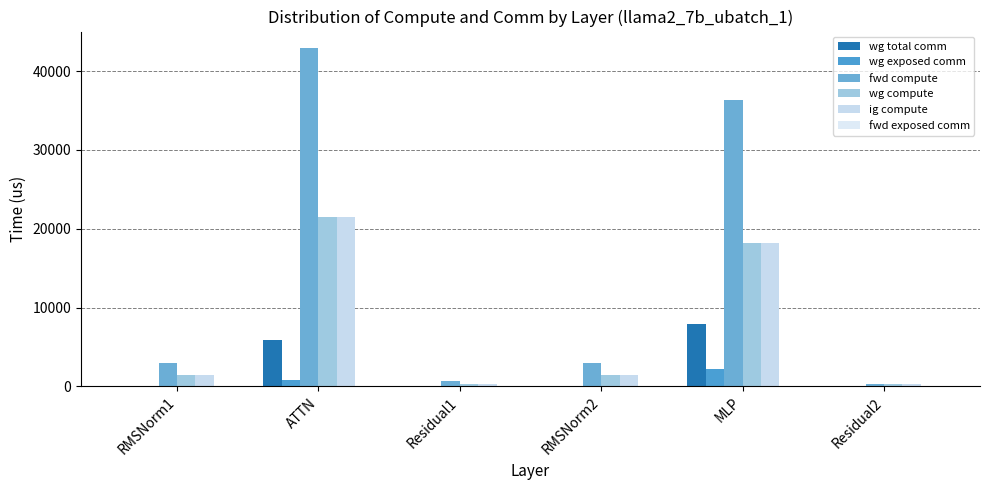

Does the chart contain stacked bars?

No